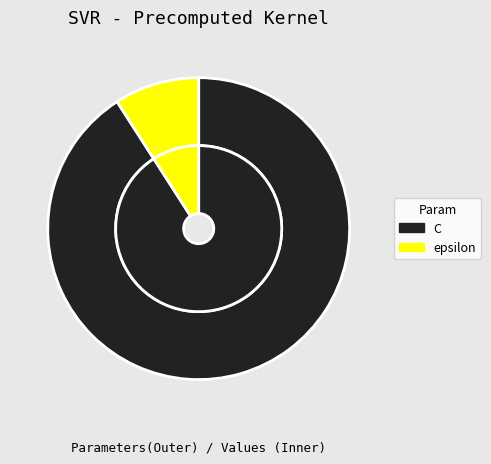

What is the change in value from C to epsilon?

-90